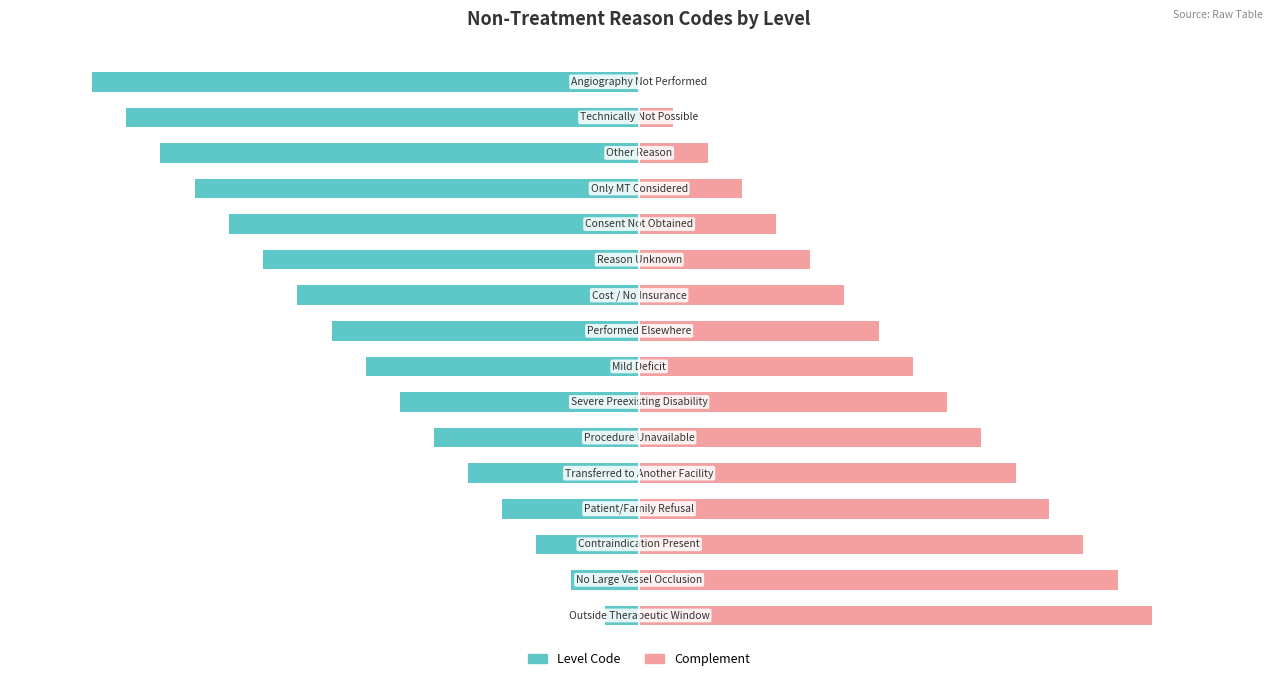

How many categories are shown in the chart?

16